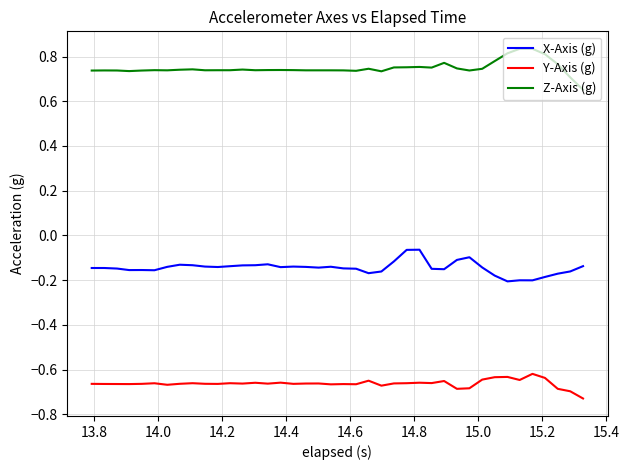

Which series has the largest total across all categories?

Z-Axis (g)